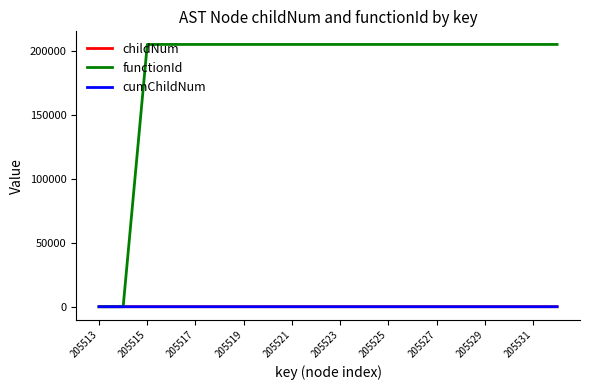

What is the maximum value for cumChildNum?

8